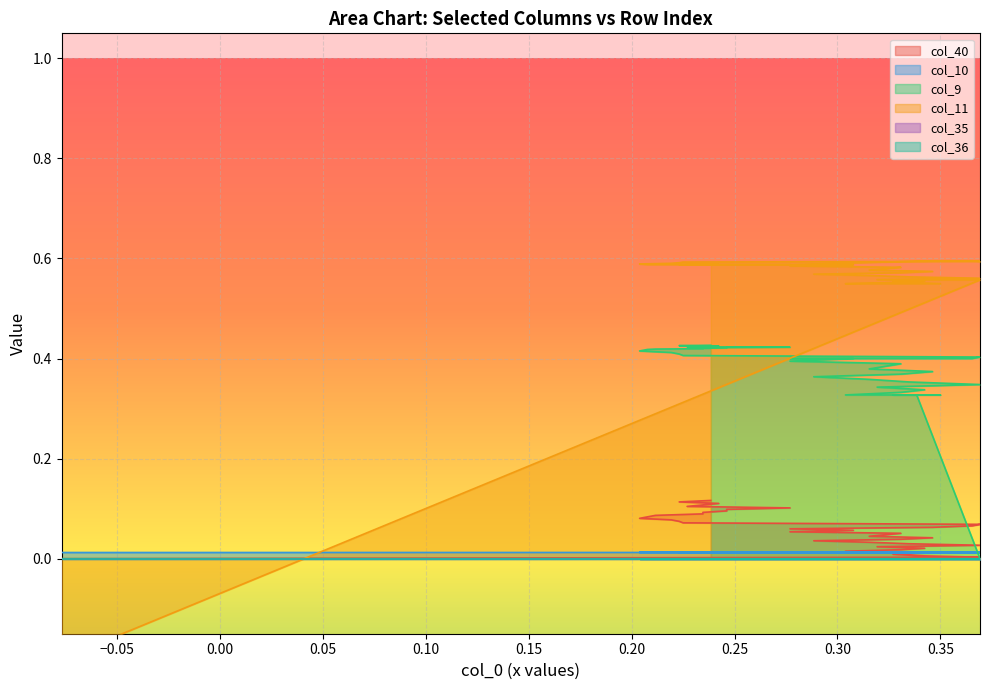

What is the sum of all col_10 values?

0.5